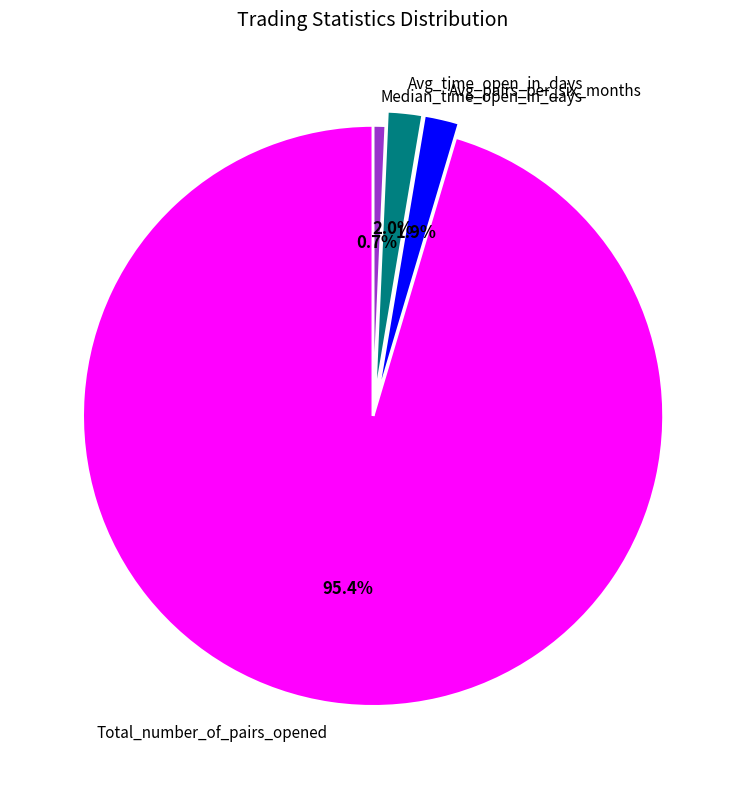

Which category has the biggest portion of the pie?

Total_number_of_pairs_opened